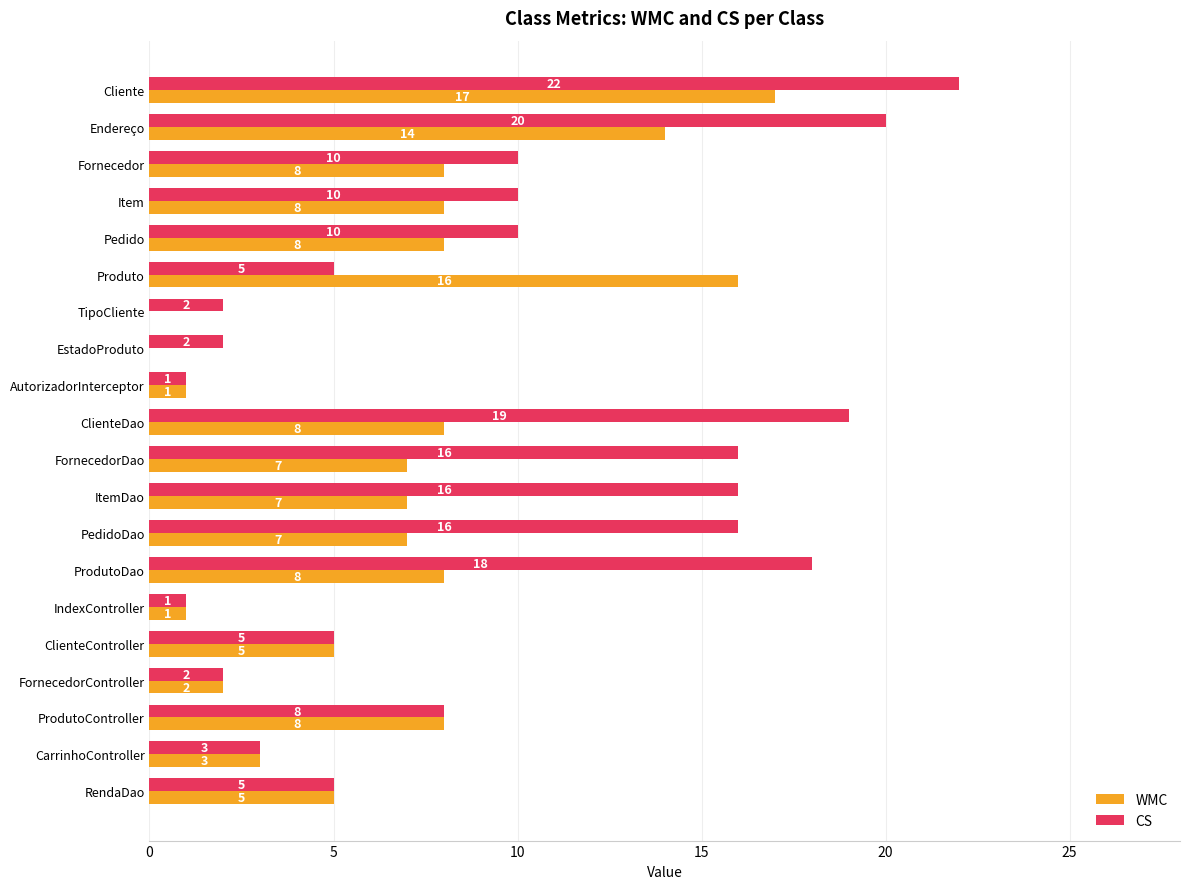

What is the maximum value shown in the chart?

22